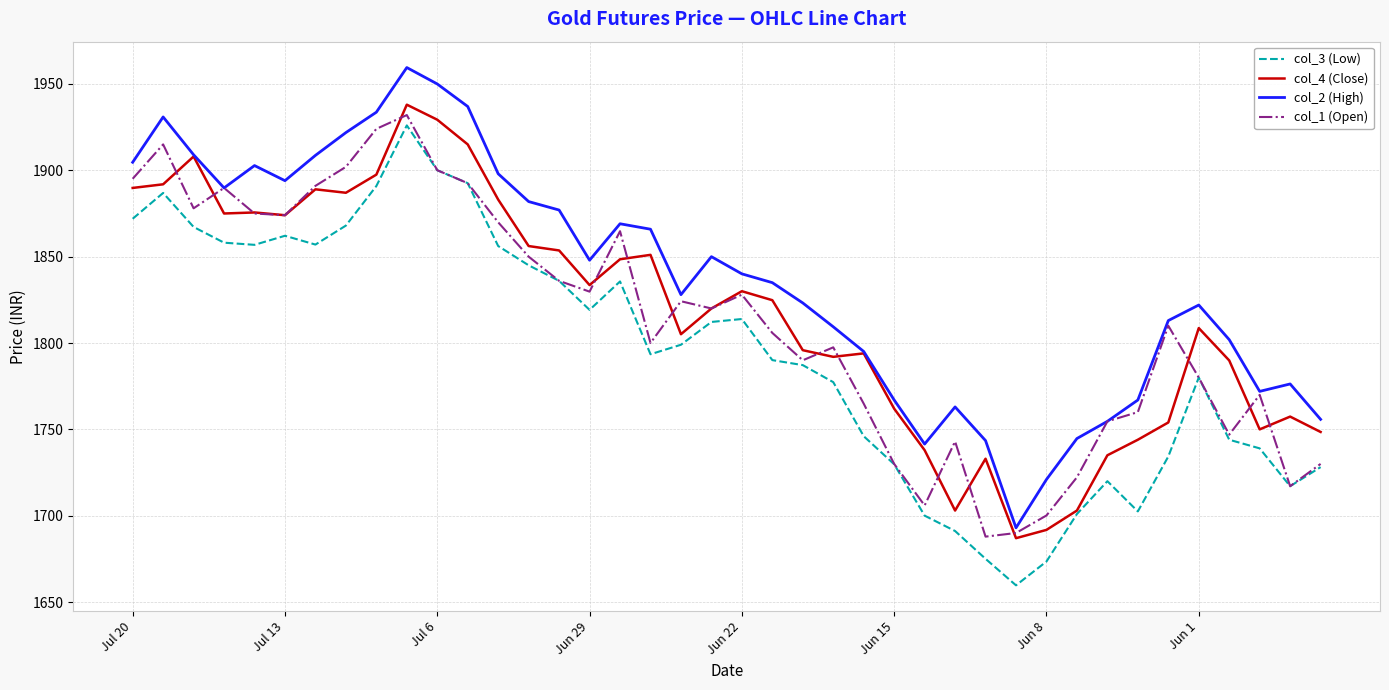

What is the minimum value for col_1 (Open)?

1687.9